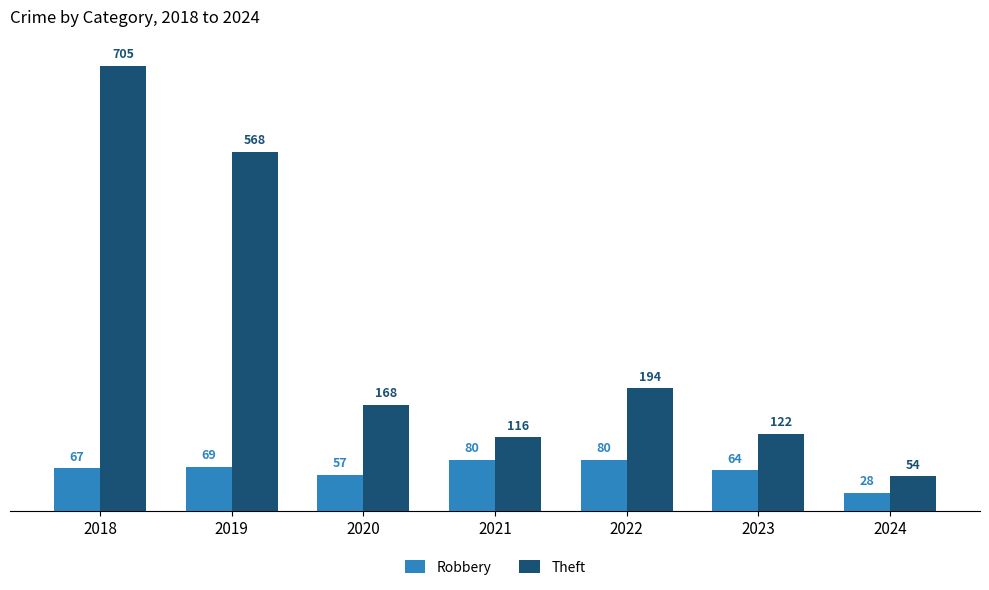

What is the lowest value of the Theft series?

54